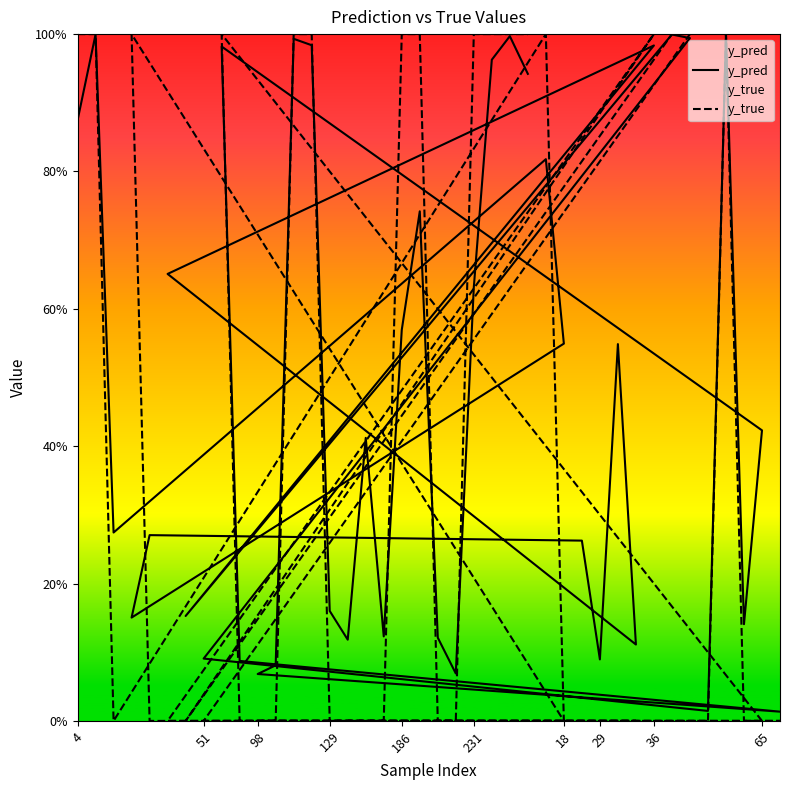

How many positive values does the y_true series have?

17